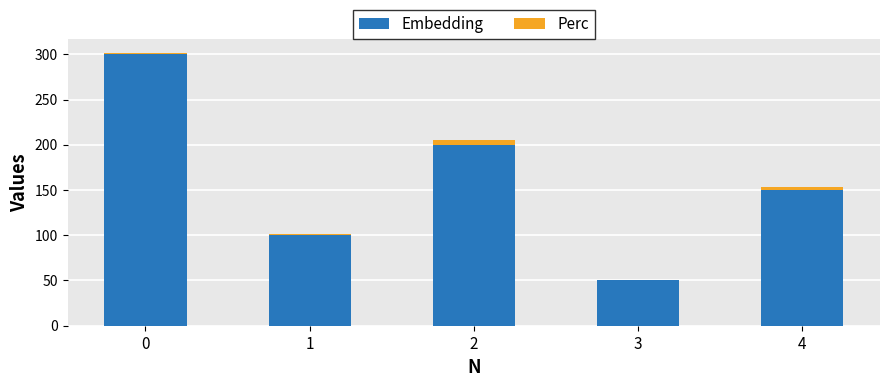

What is the sum of all Embedding values?

800.0